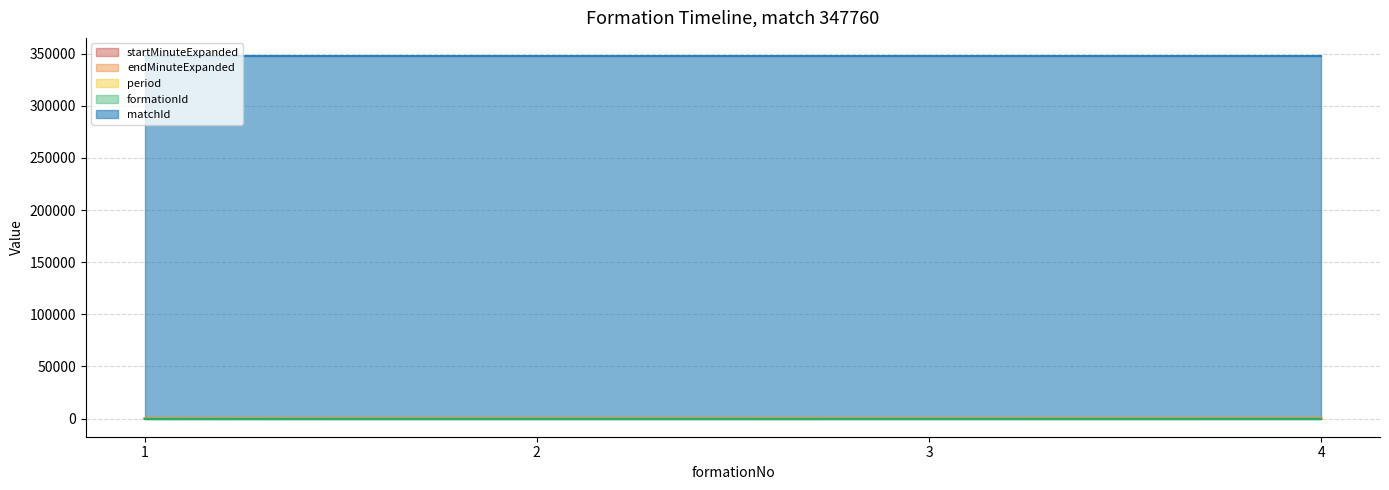

At which label does period reach its peak?

1